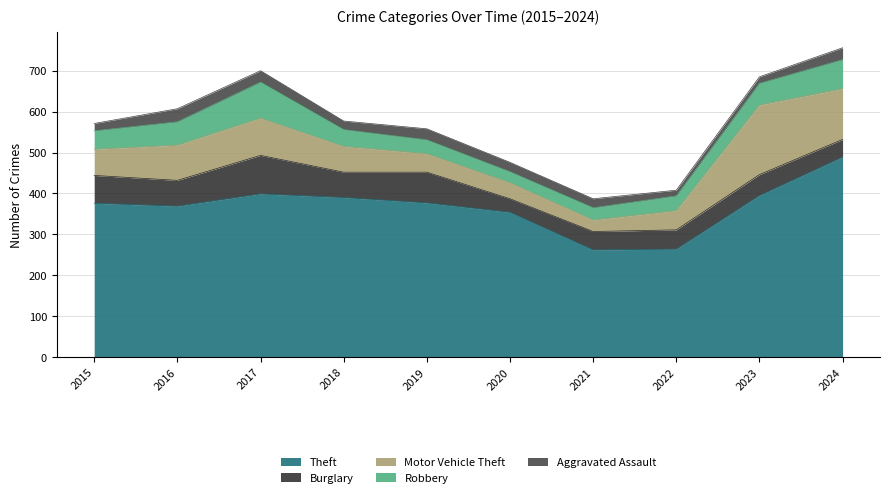

What is the difference between the second highest and second lowest values in the Motor Vehicle Theft series?

85